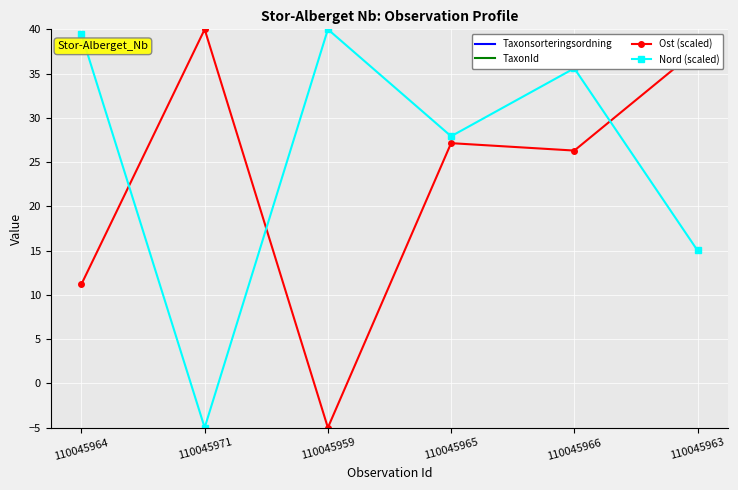

Between 110045971 and 110045964, which is larger?

110045971